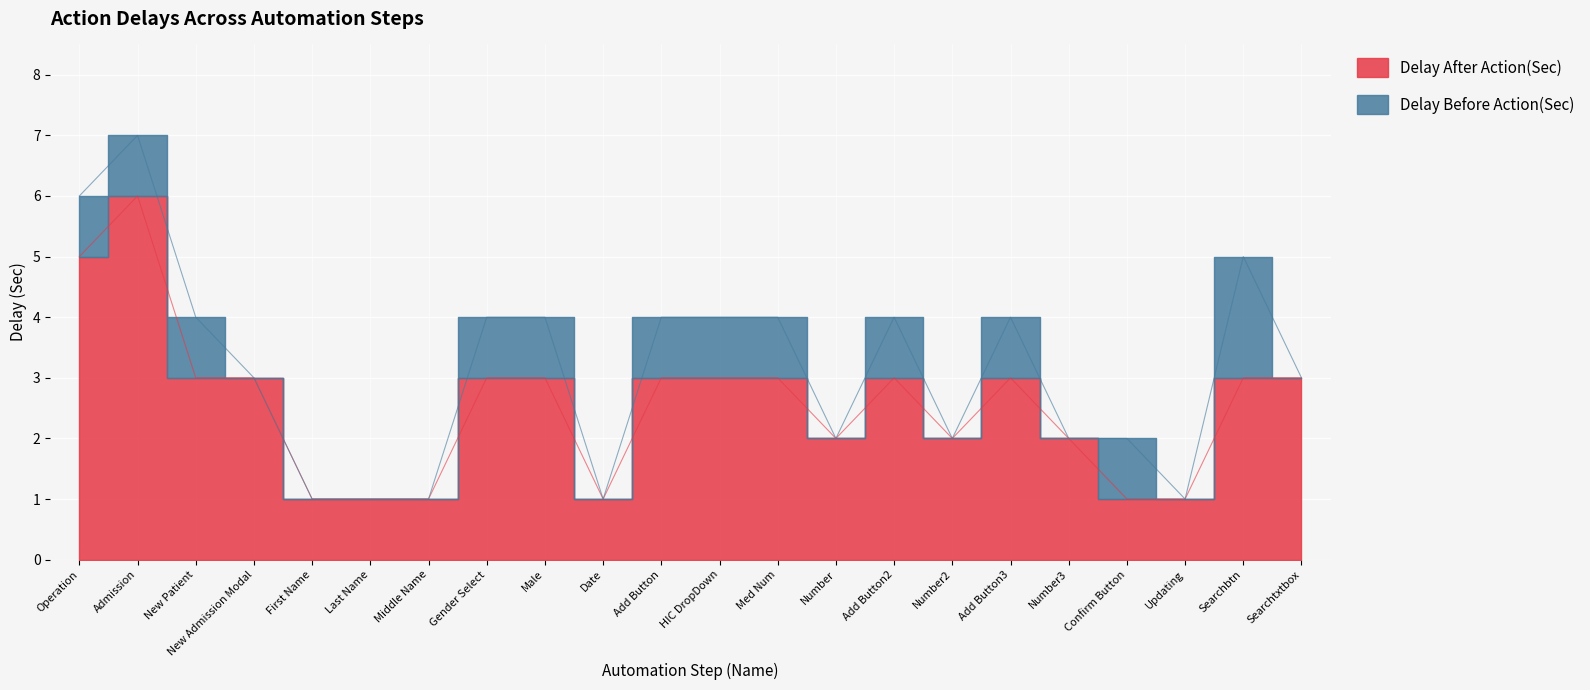

Which category has the highest value across all series?

Admission